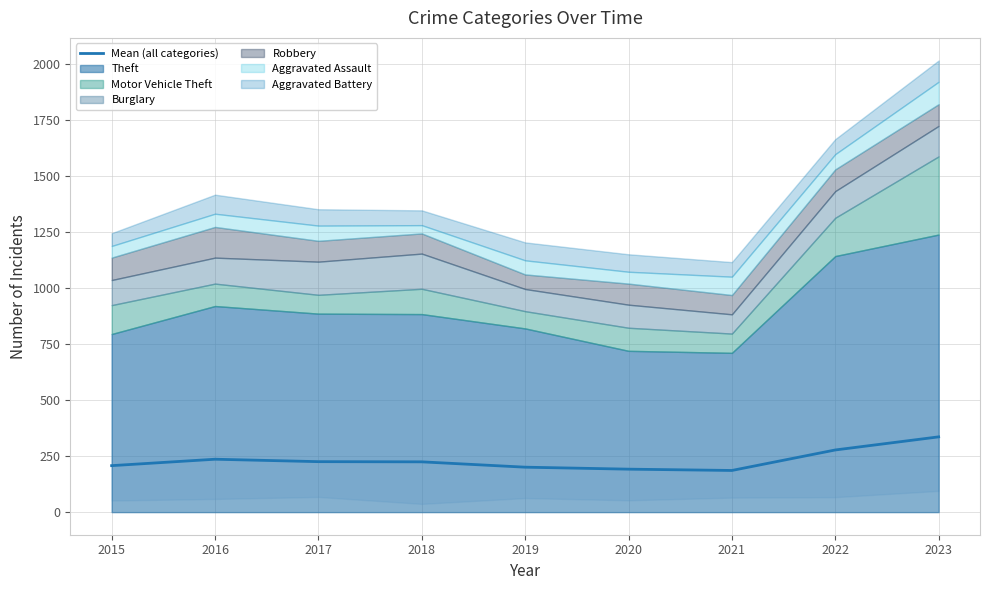

List the labels in order of value, smallest first.

2021, 2020, 2019, 2015, 2018, 2017, 2016, 2022, 2023